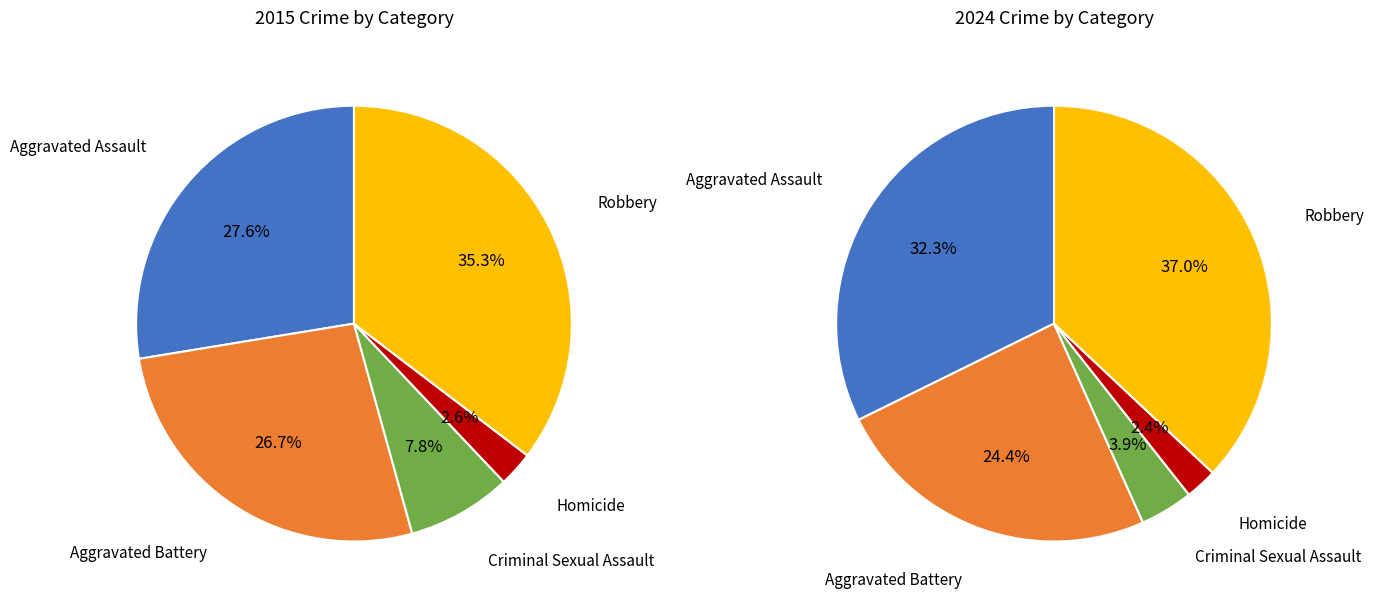

How many segments does this pie chart have?

5